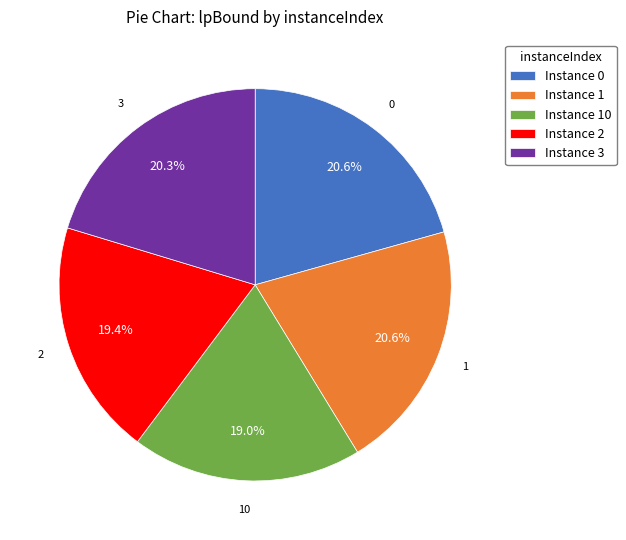

Does Instance 2 represent more than half of the total?

No